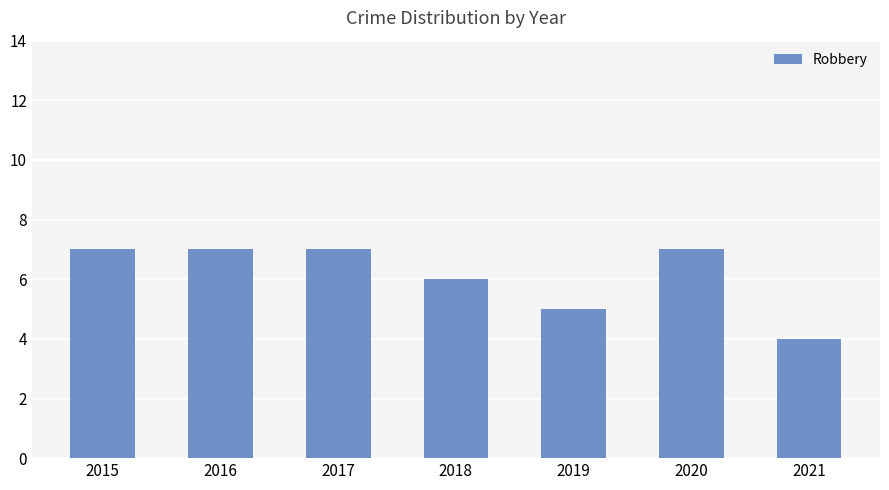

At which label is the value closest to 5?

2019